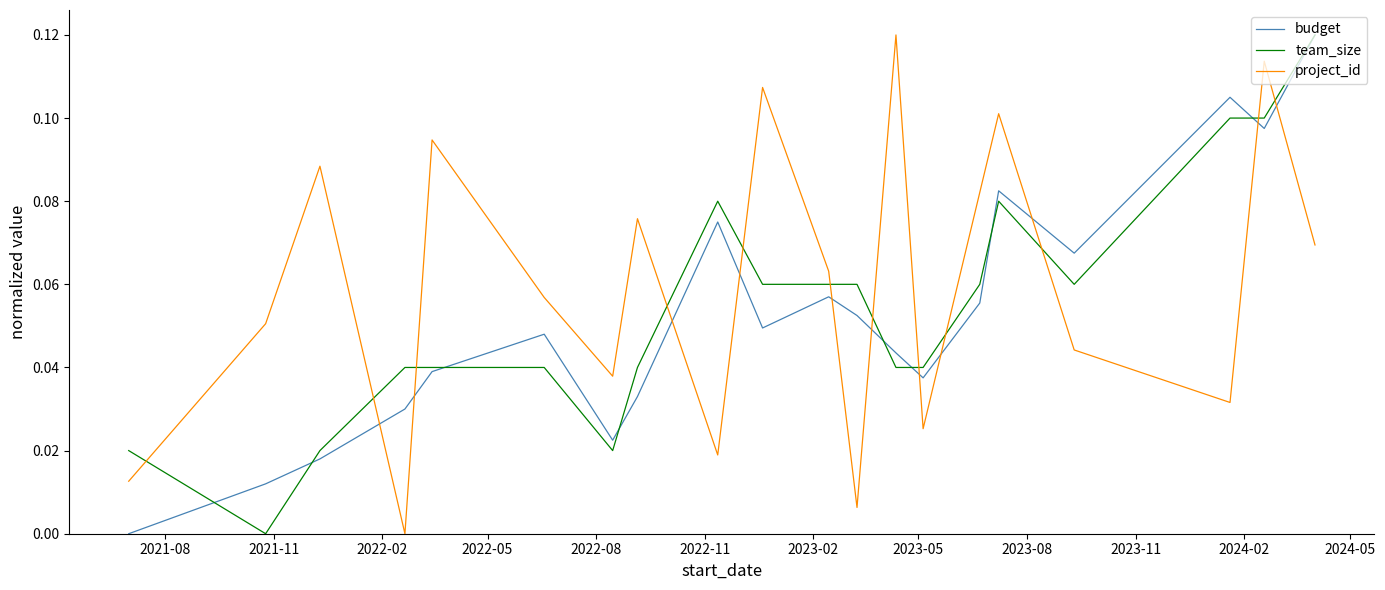

Which series has the largest total across all categories?

project_id